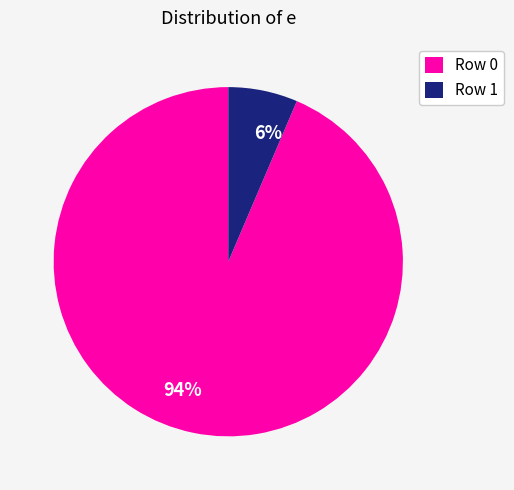

Is it true that 94% is 94% of the pie?

True